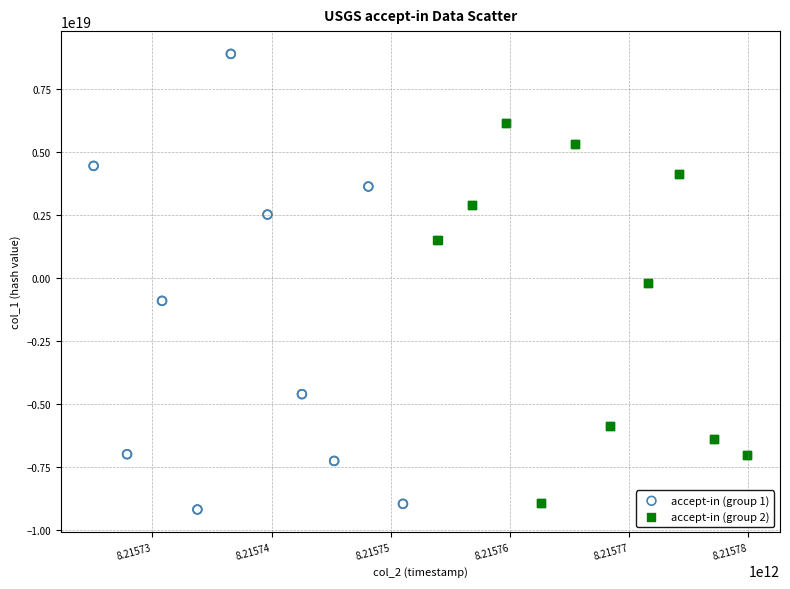

Which series has the largest Y range (max minus min)?

accept-in (group 1)